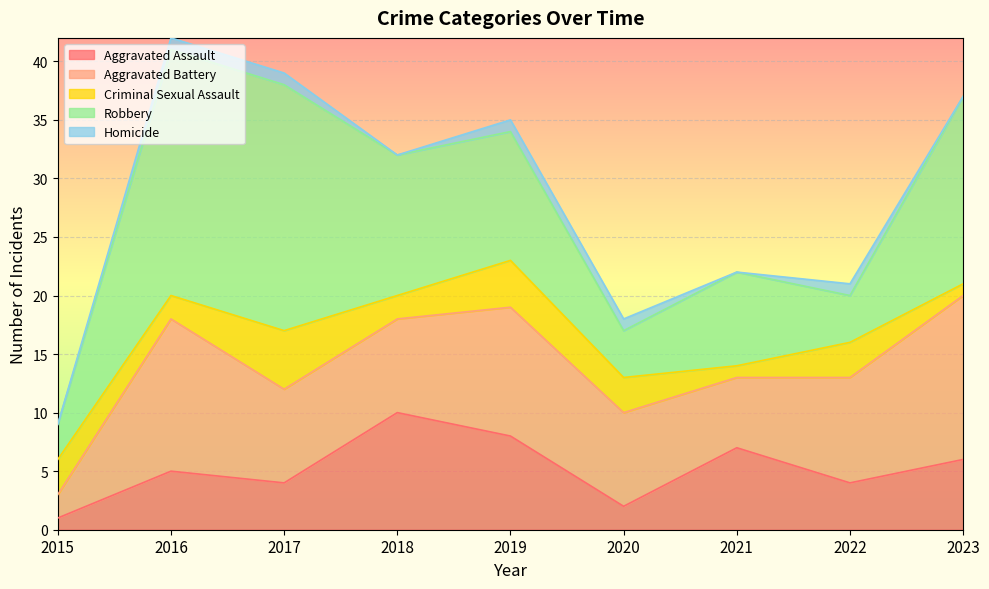

How many lines are shown in the chart?

5